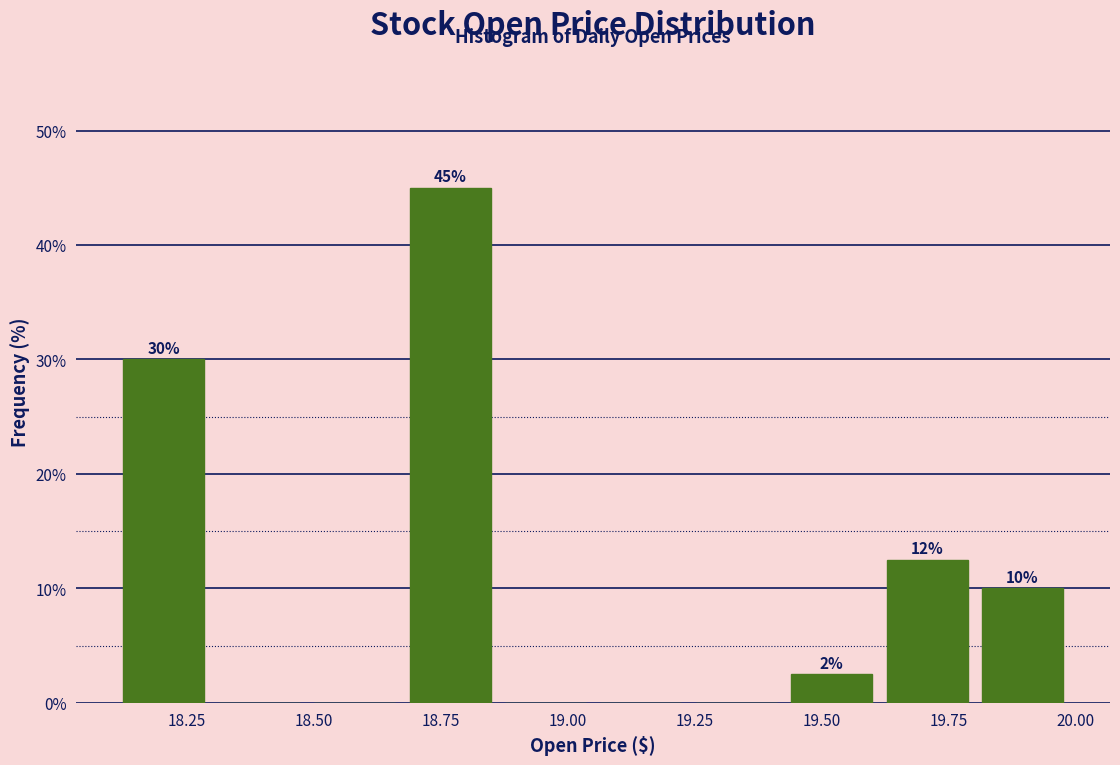

Around what value on the x-axis is the tallest bar? Give the approximate position of its centre, as read against the axis.

18.75